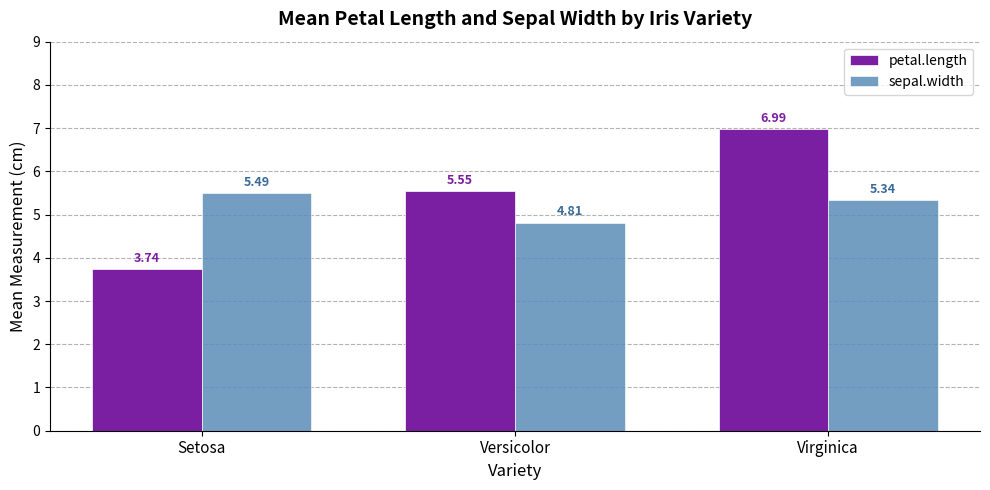

How many bars are there in each group?

2